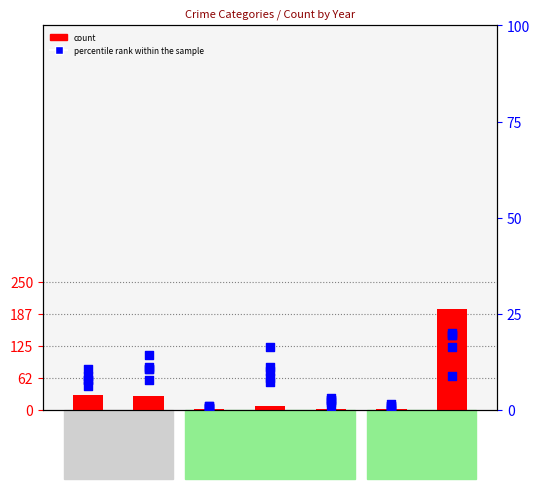

What is the total value across all series at Burglary?

23.3